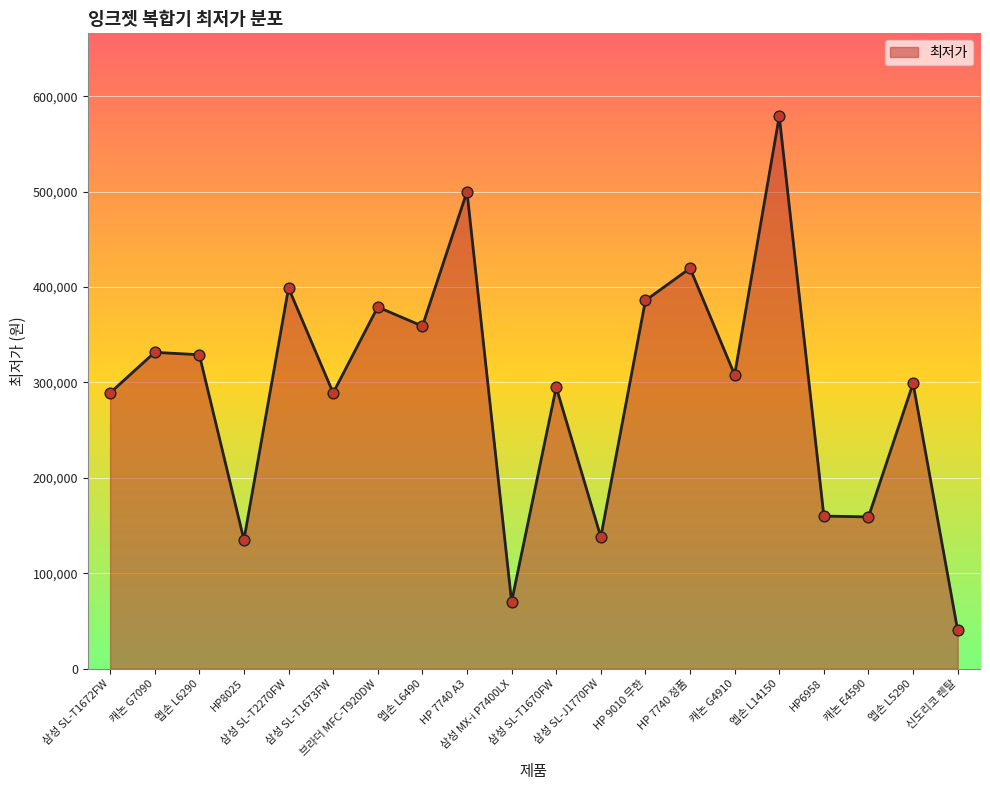

What is the ratio of the value at 엡손 L5290 to the value at 캐논 G4910?

1.0